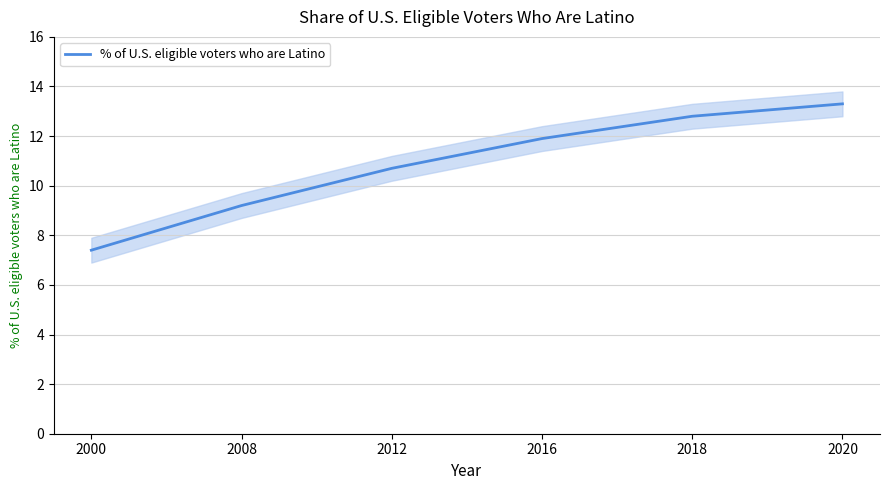

What is the approximate value at 2020?

13.3